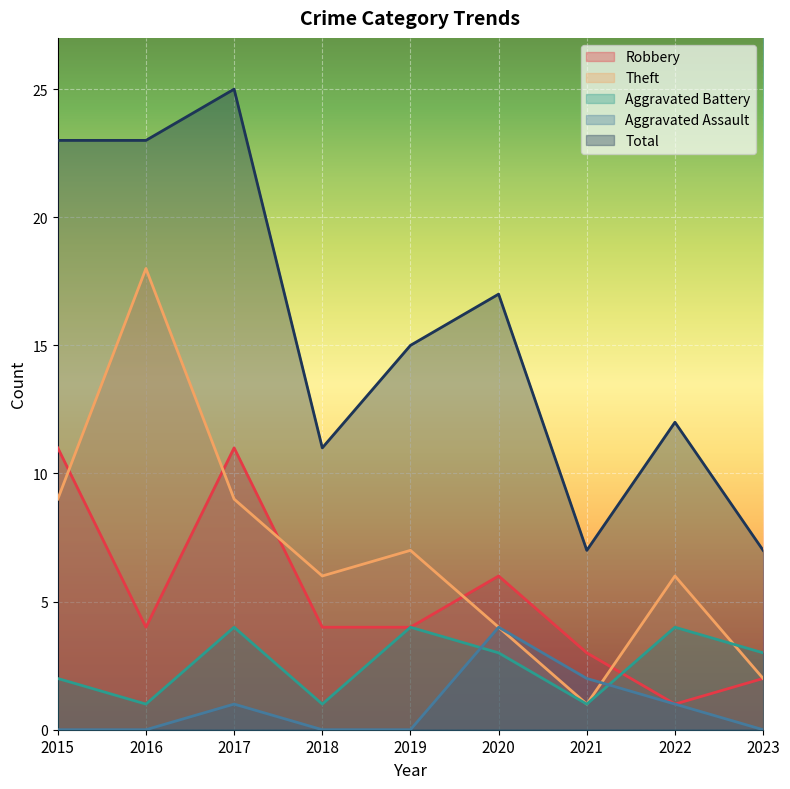

Reading right to left, list all the values displayed in this chart.

Robbery: 2023=2	2022=1	2021=3	2020=6	2019=4	2018=4	2017=11	2016=4	2015=11
Theft: 2023=2	2022=6	2021=1	2020=4	2019=7	2018=6	2017=9	2016=18	2015=9
Aggravated Battery: 2023=3	2022=4	2021=1	2020=3	2019=4	2018=1	2017=4	2016=1	2015=2
Aggravated Assault: 2023=0	2022=1	2021=2	2020=4	2019=0	2018=0	2017=1	2016=0	2015=0
Total: 2023=7	2022=12	2021=7	2020=17	2019=15	2018=11	2017=25	2016=23	2015=23